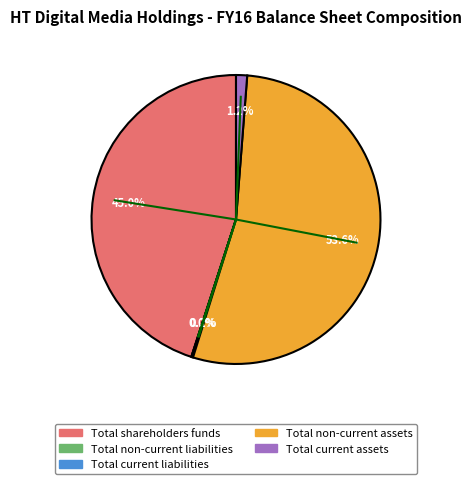

Does any single category account for the majority?

Yes